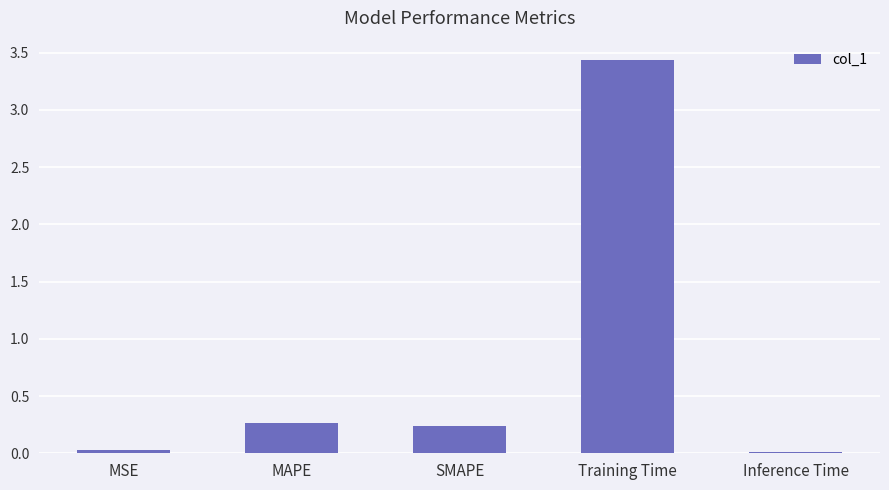

What is the label of the 1st bar from the right?

Inference Time